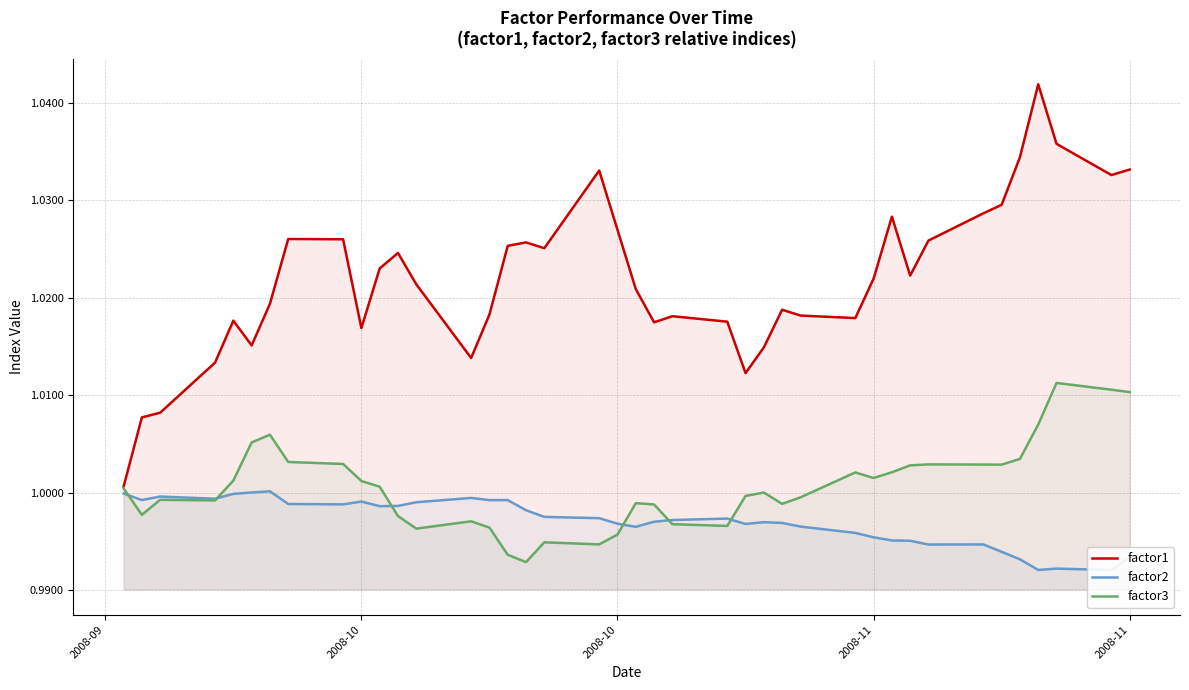

What is the value of the factor1 point at the 25th from the left?

1.0